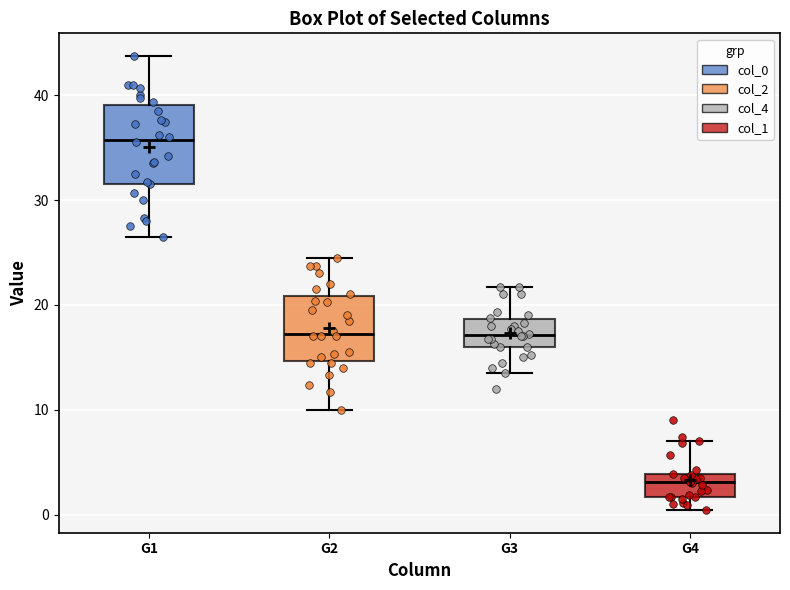

Reading left to right, read every box against the y-axis: the position of its median line, the range the box covers, and the ends of its whiskers. The values are not printed on the chart, so give them approximately, as read against the axis.

G1: median 36, box 32 to 39, whiskers 27 to 44
G2: median 17, box 15 to 21, whiskers 10 to 25
G3: median 17, box 16 to 19, whiskers 14 to 22
G4: median 3, box 2 to 4, whiskers 0 to 7